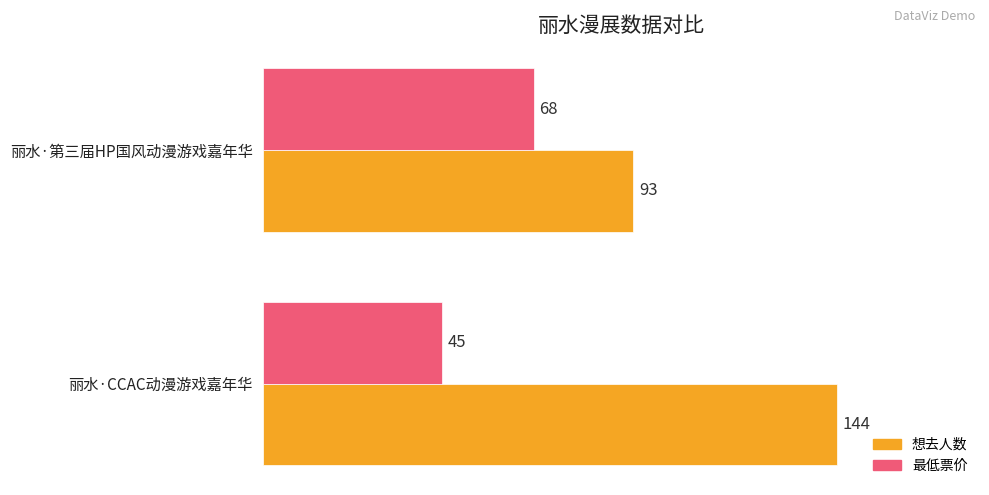

Which series has the widest spread of values?

想去人数